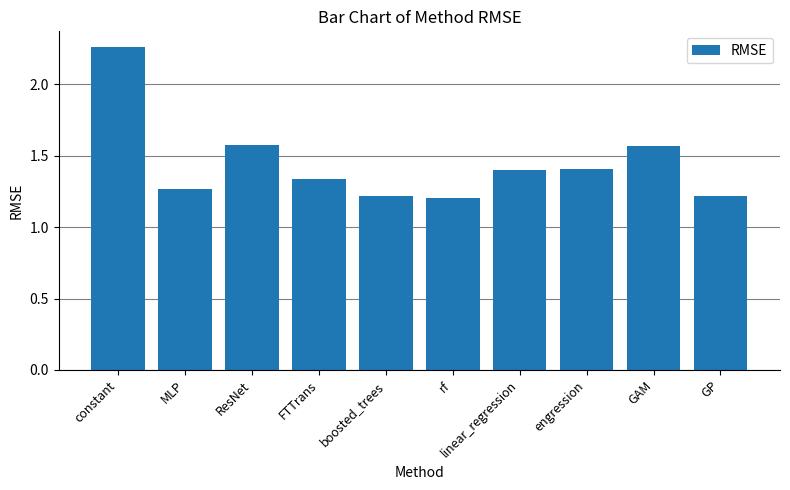

The value at engression is 0.3. True or false?

False